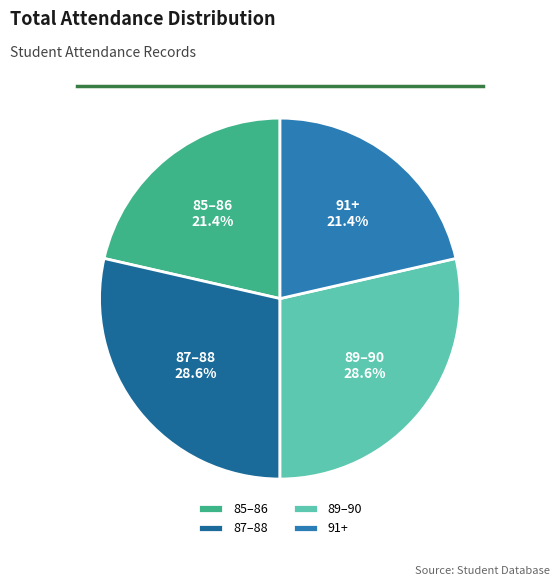

Combined, do 87–88 and 89–90 account for over 50%?

Yes